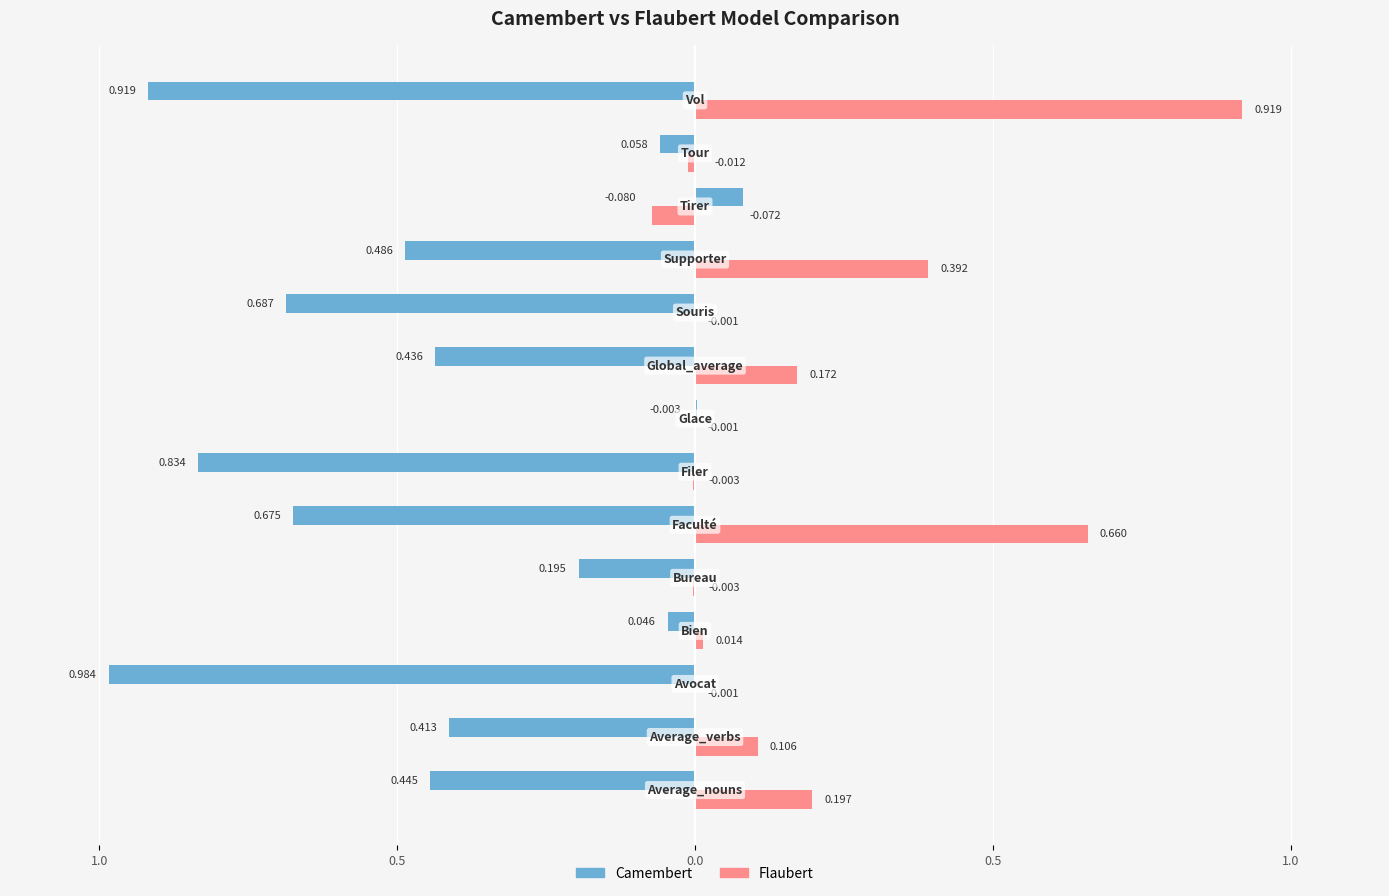

What are all the series names shown in the legend?

Camembert, Flaubert